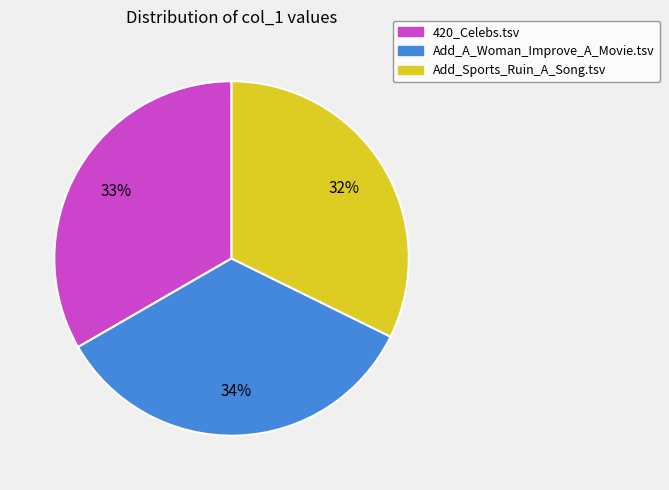

How many segments does this pie chart have?

3